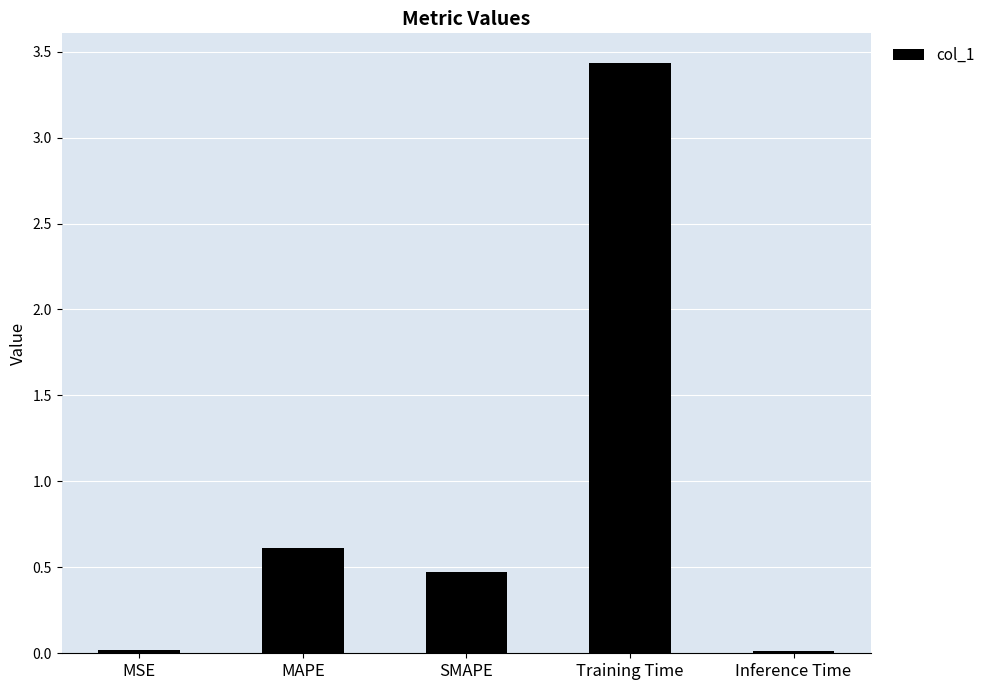

What is the maximum value shown in the chart?

3.4